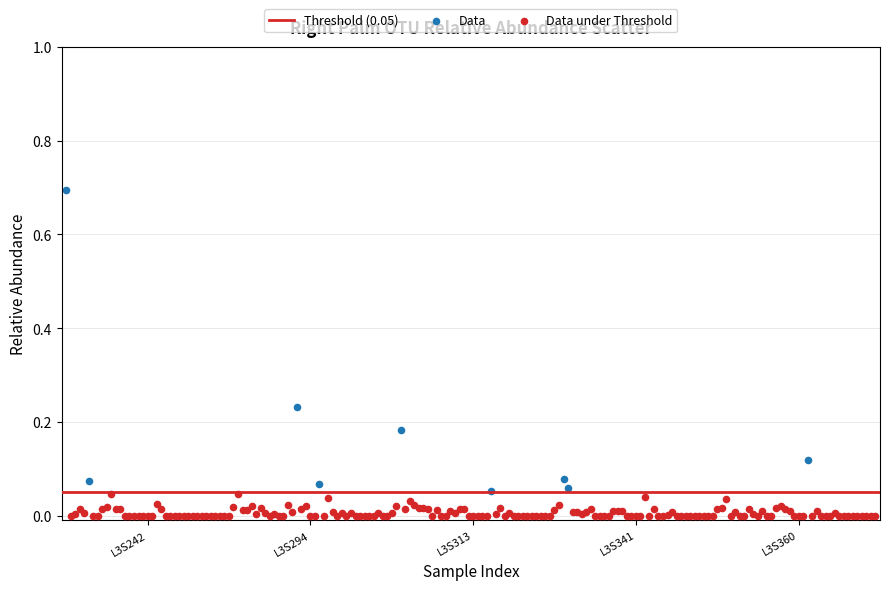

Which series reaches the minimum Y coordinate?

Data under Threshold